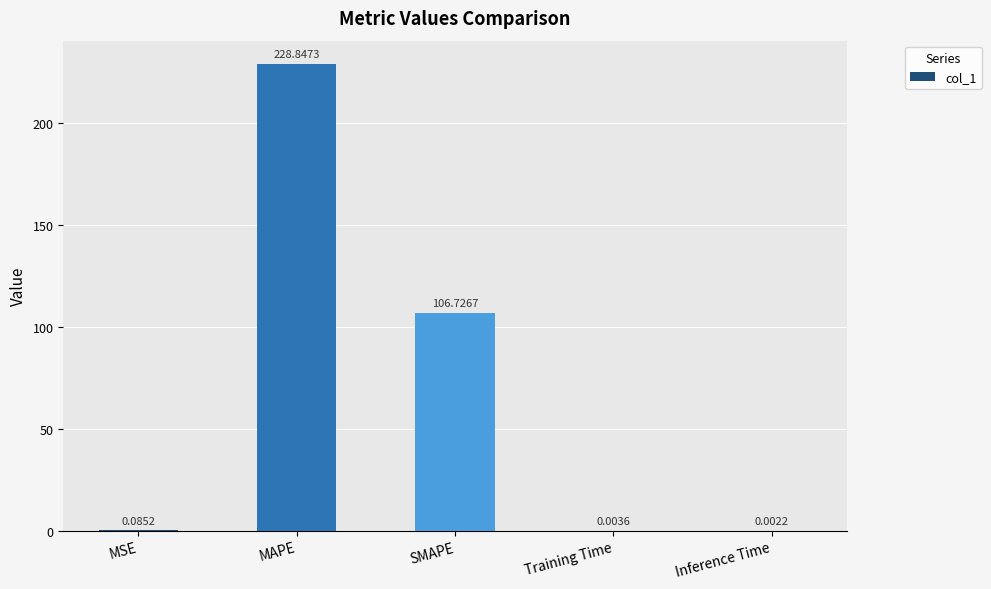

What is the change in value from MSE to MAPE?

+228.8